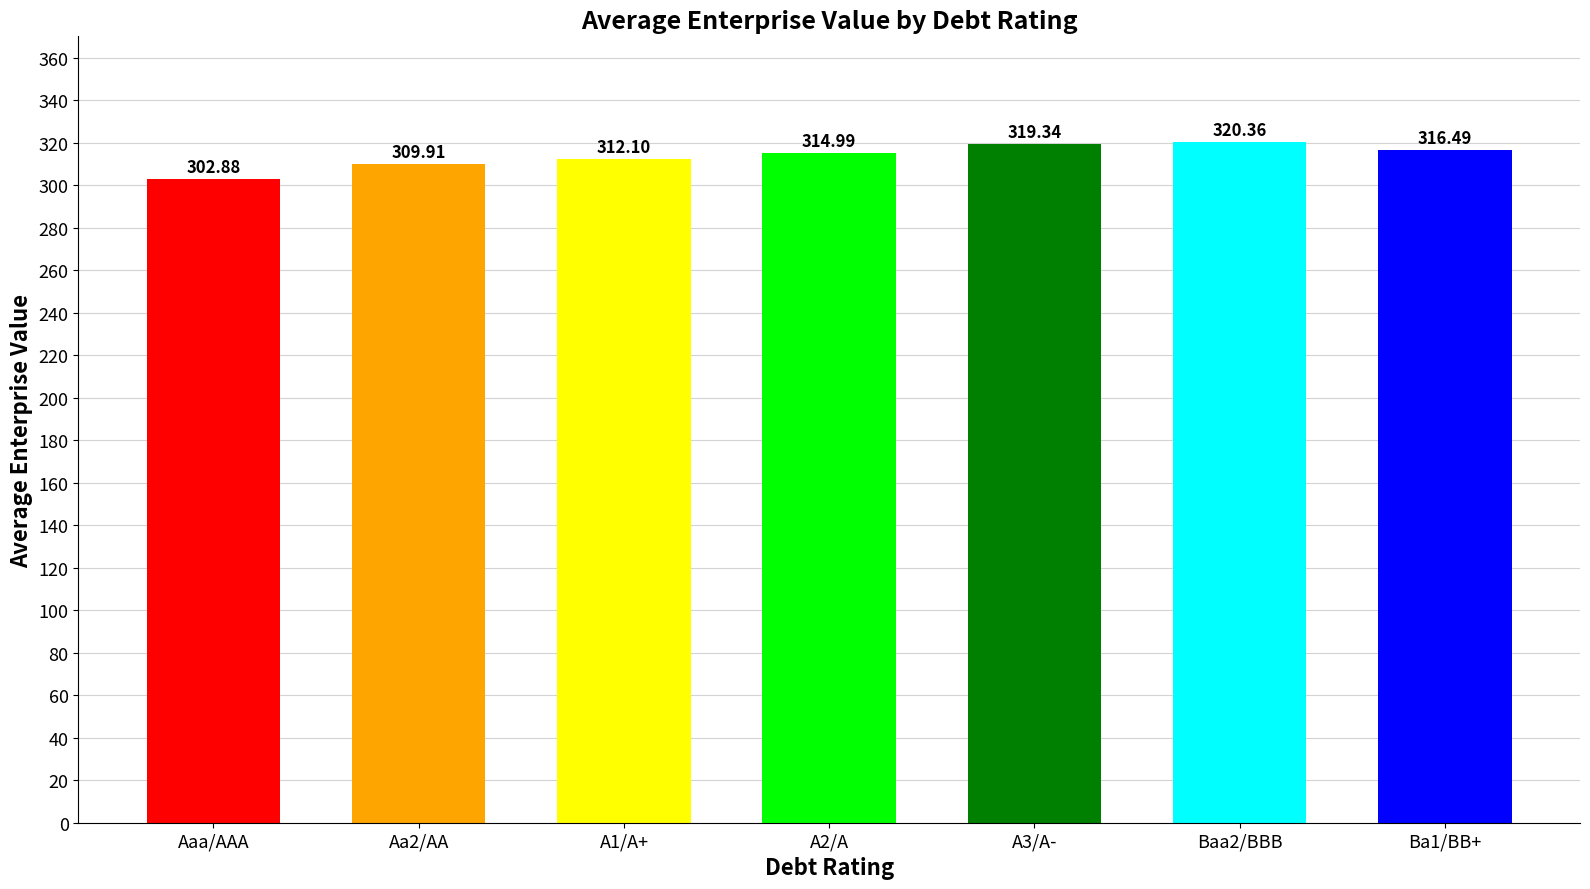

Count the number of data series in this chart.

1